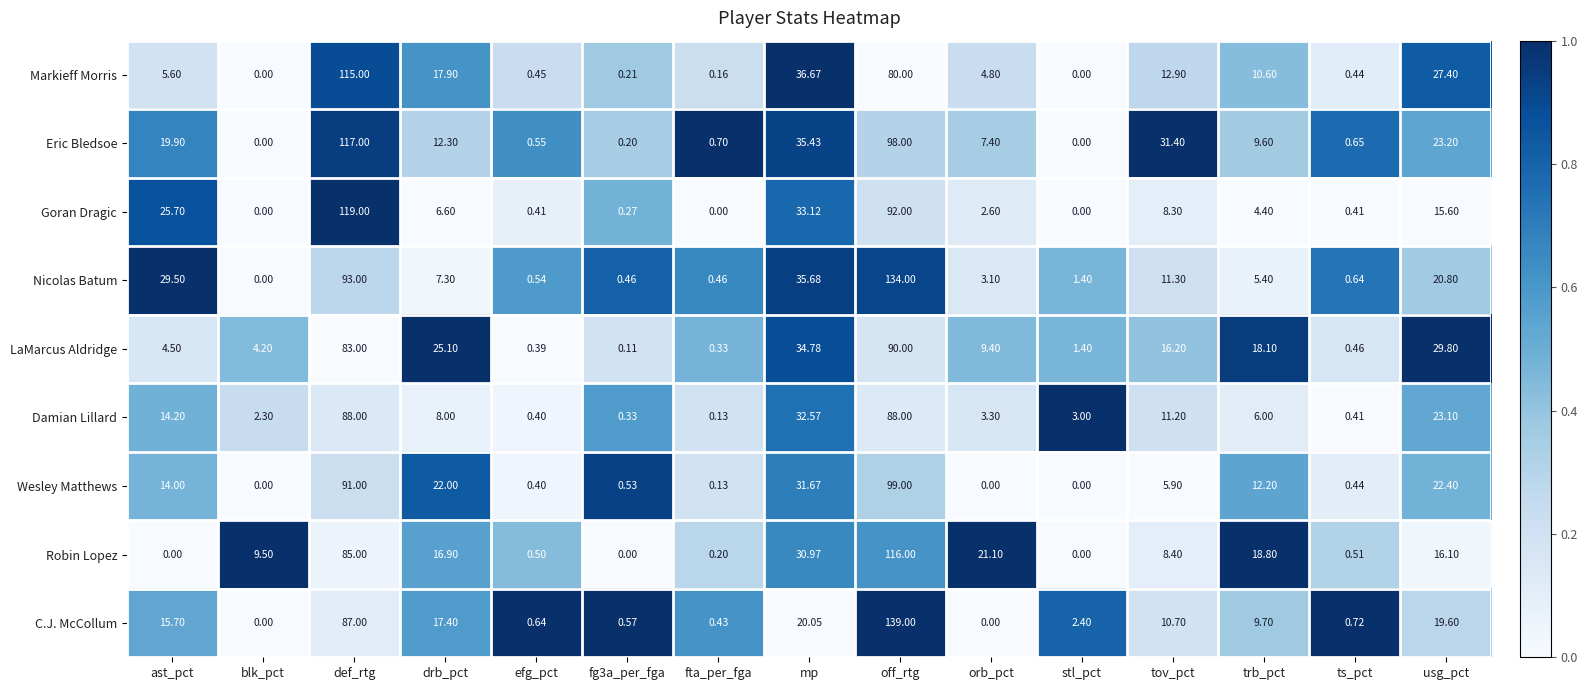

Which series changed the most between efg_pct and fg3a_per_fga?

Robin Lopez